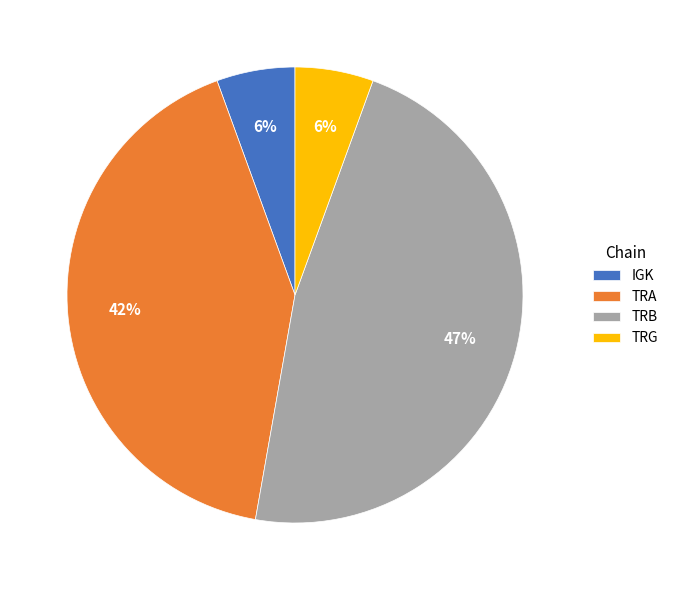

What percentage is the TRA slice, to the nearest percent?

42%